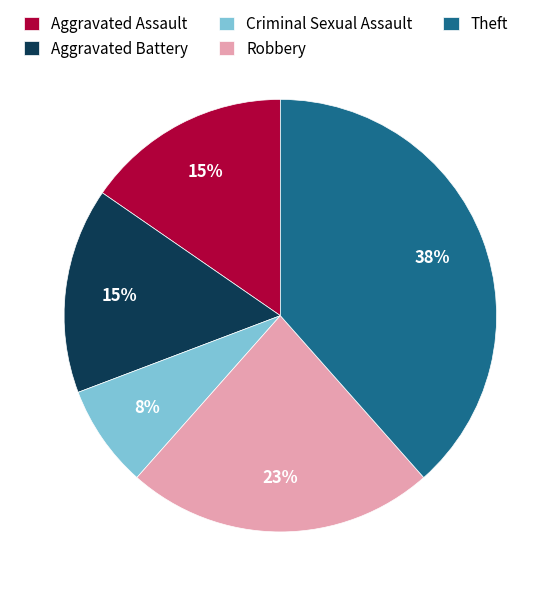

The Robbery slice represents 17% of the pie. True or false?

False